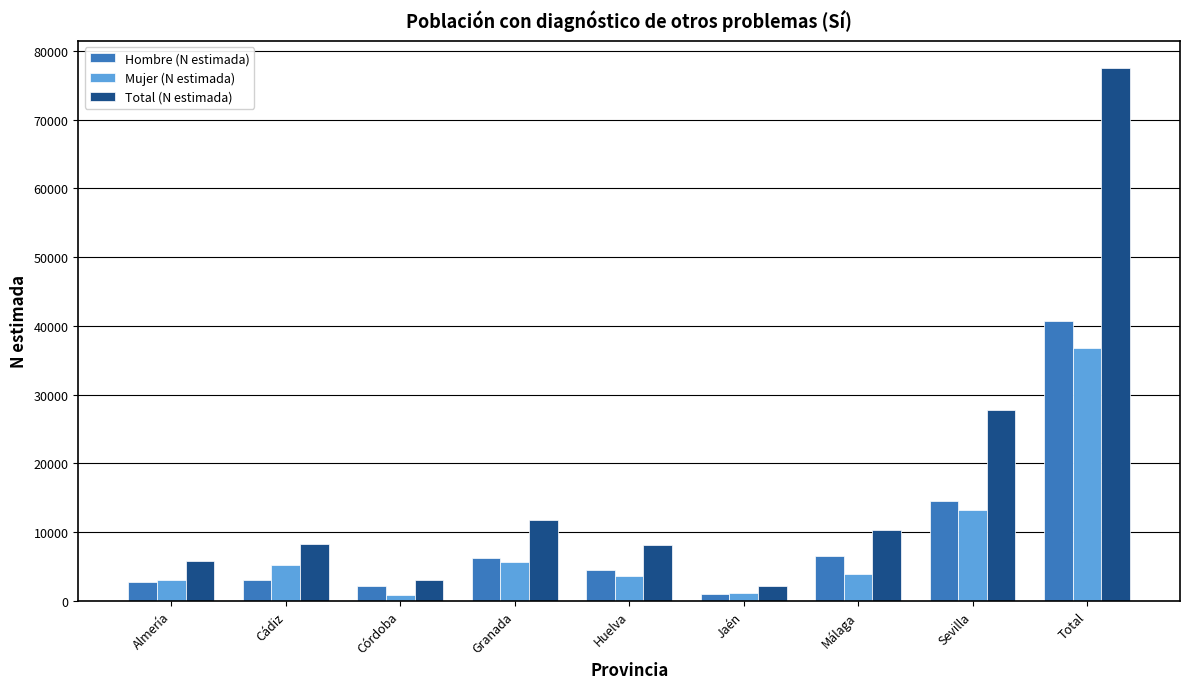

Which label corresponds to the largest value in the chart?

Total